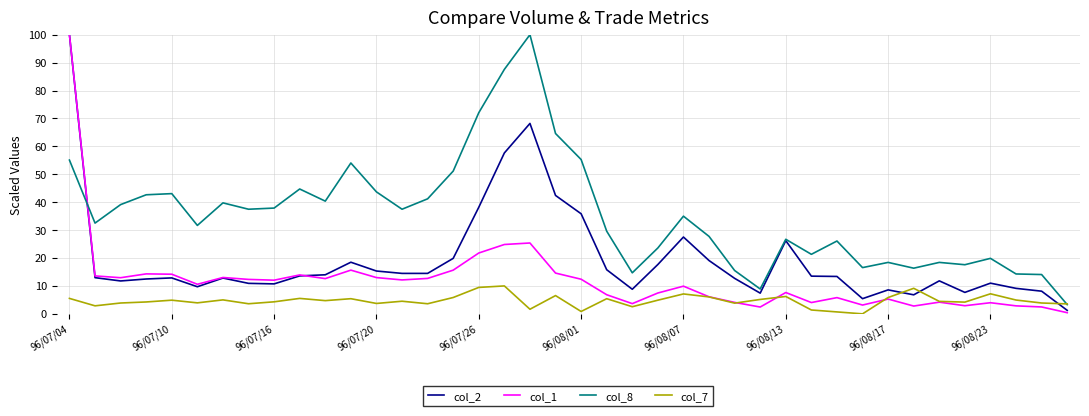

Which series ends up on top after the final intersection of col_2 and col_8?

col_8